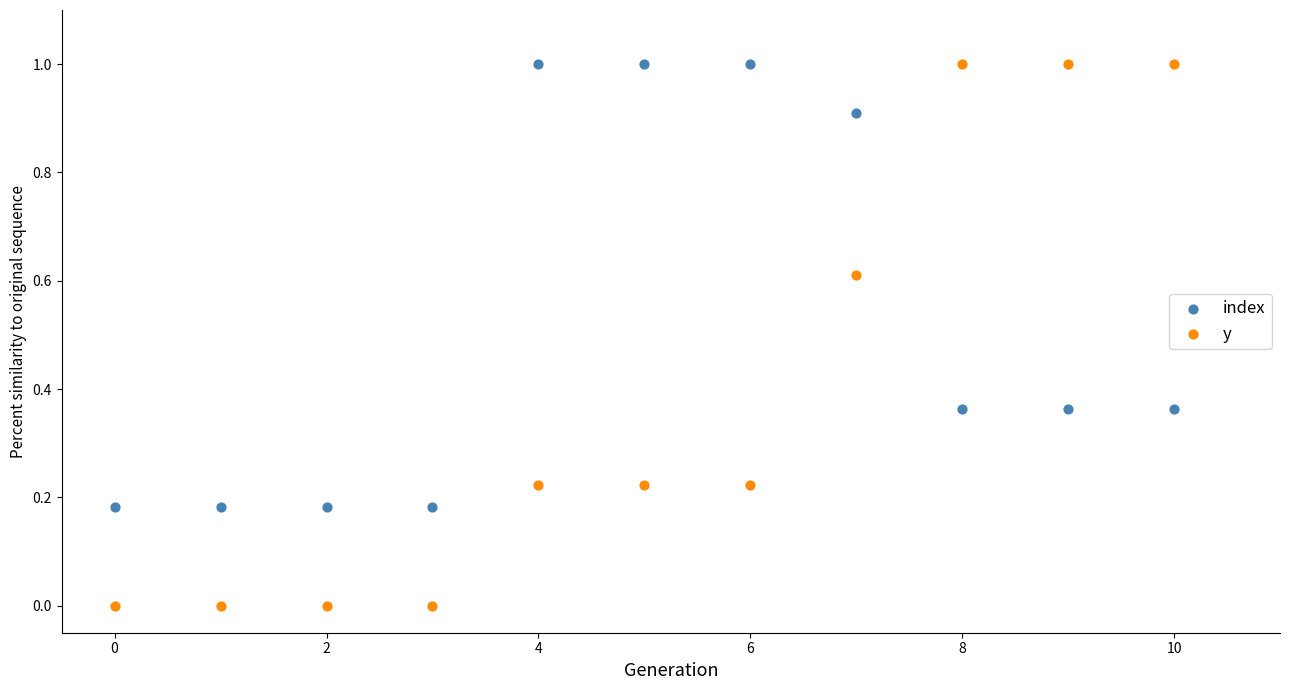

Which series contains the lowest Y value?

y